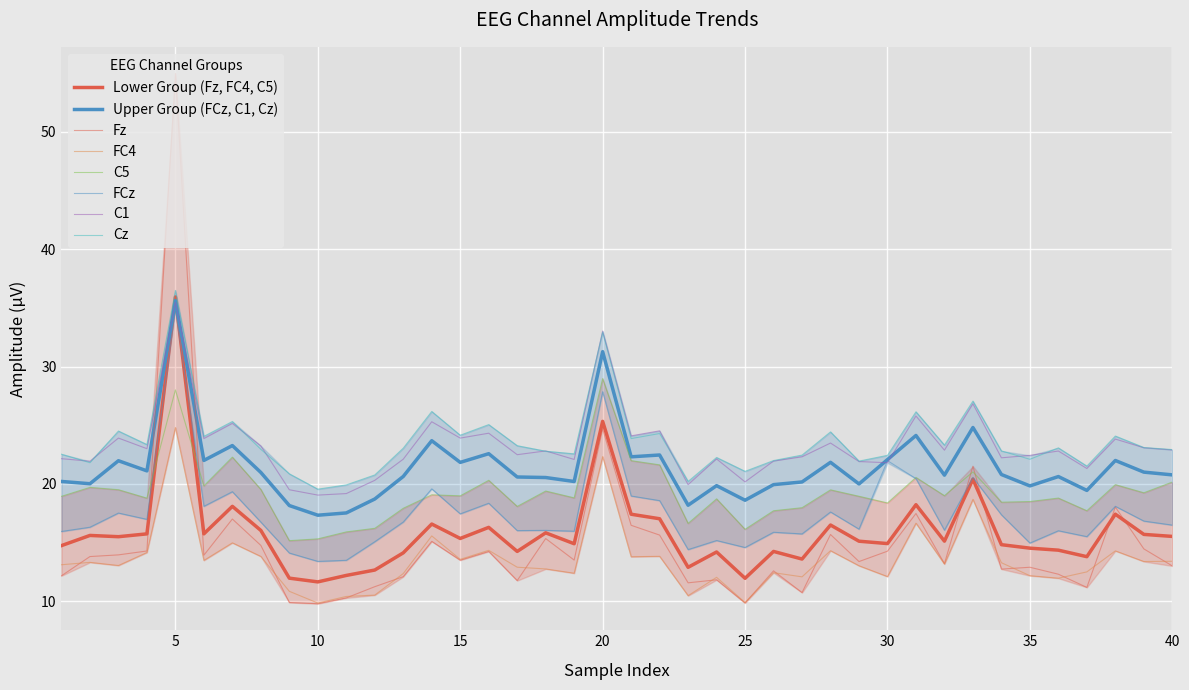

How many categories are shown in the chart?

40